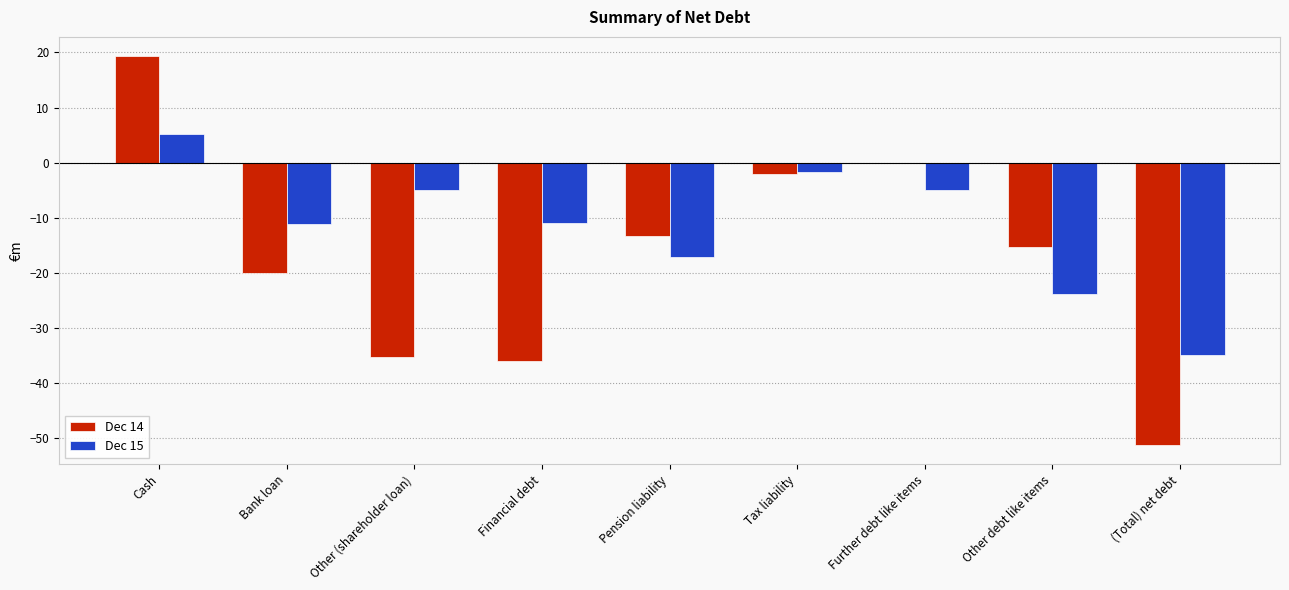

What is the spread (max minus min) of values at Other debt like items?

8.6